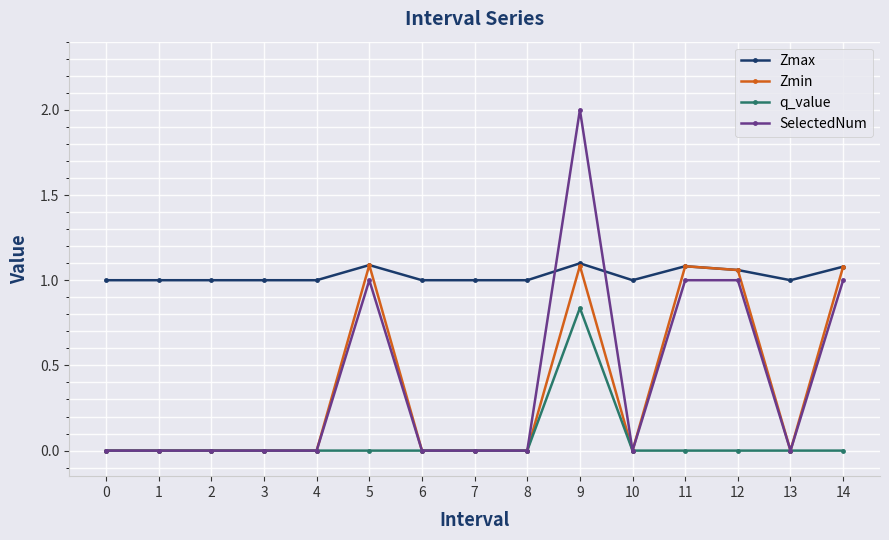

Does the chart have visible grid lines?

Yes